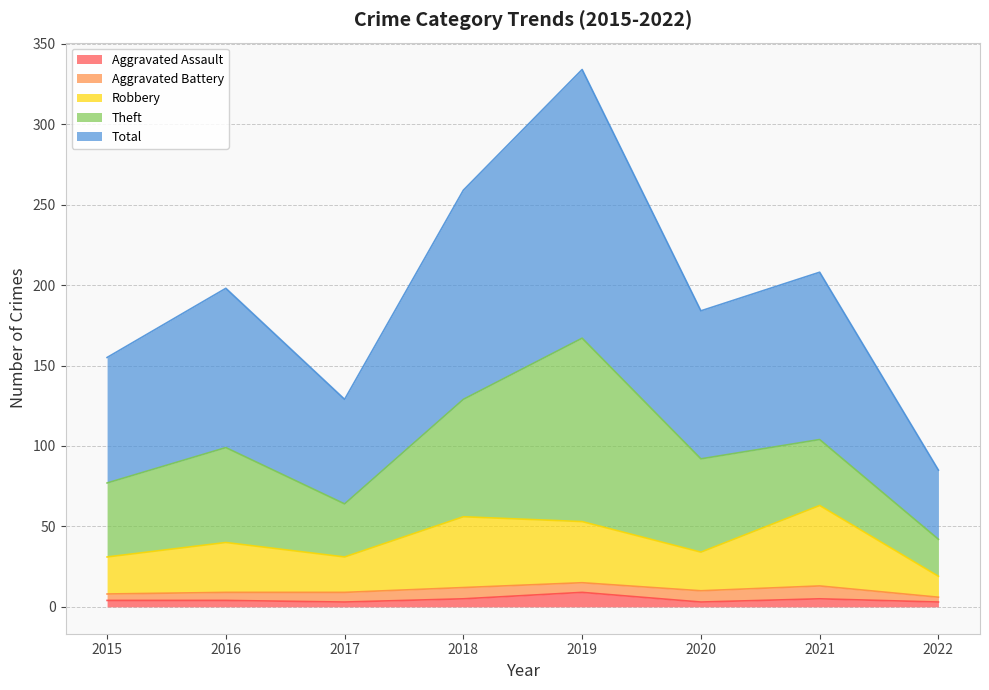

How many values in the Total series are below 198?

4